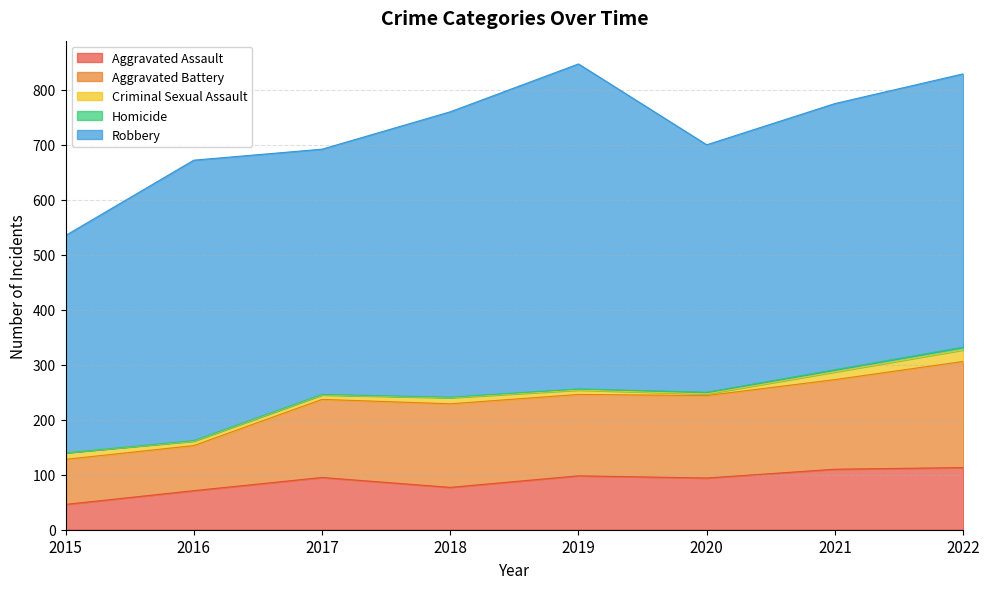

Where is Homicide nearest to the value 2?

2019